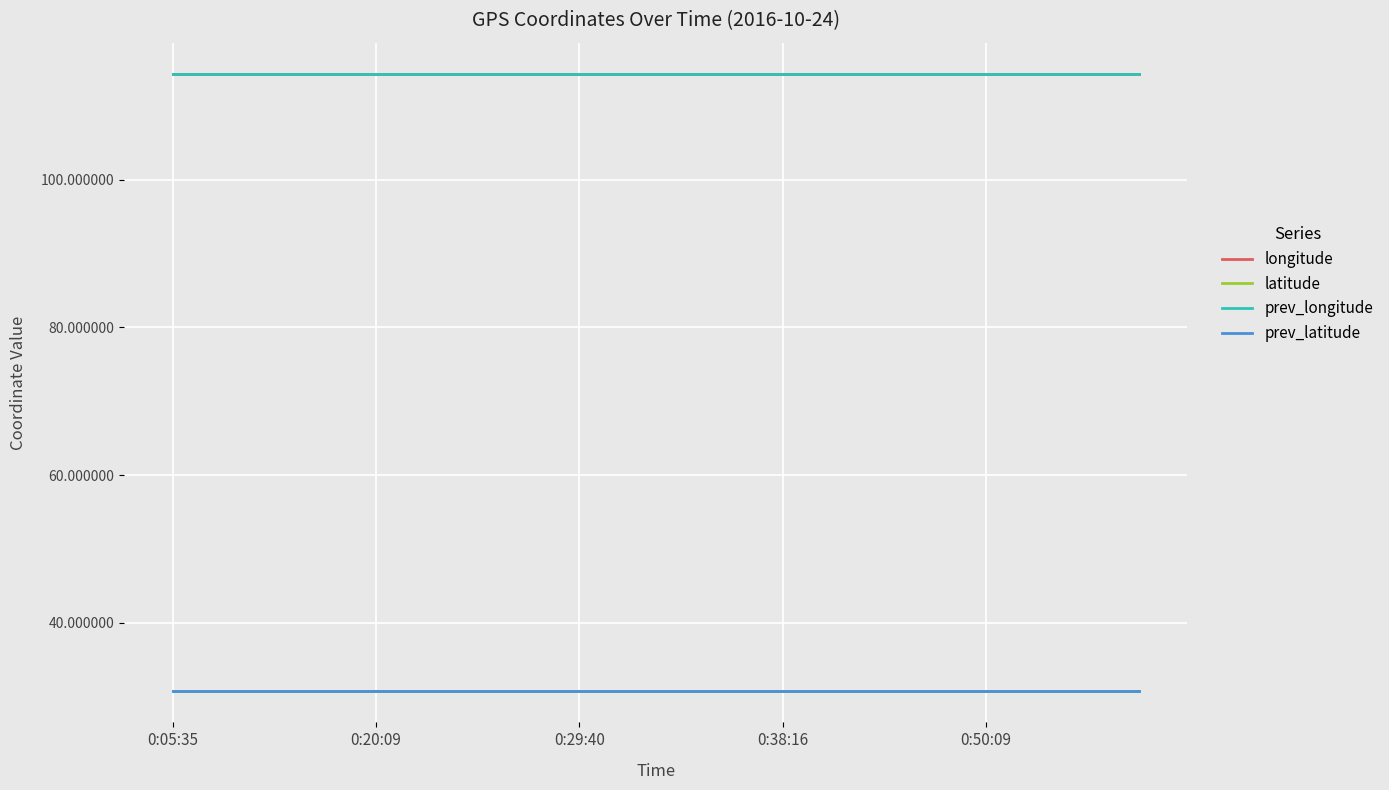

True or false: prev_latitude and prev_longitude intersect in this chart.

False